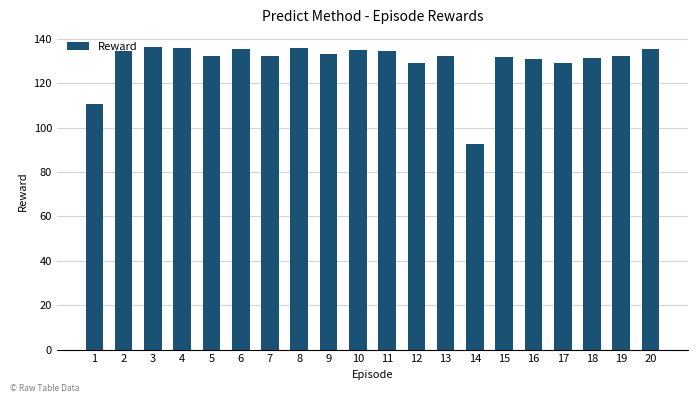

True or false: the data shows 92.9 at 14.

True